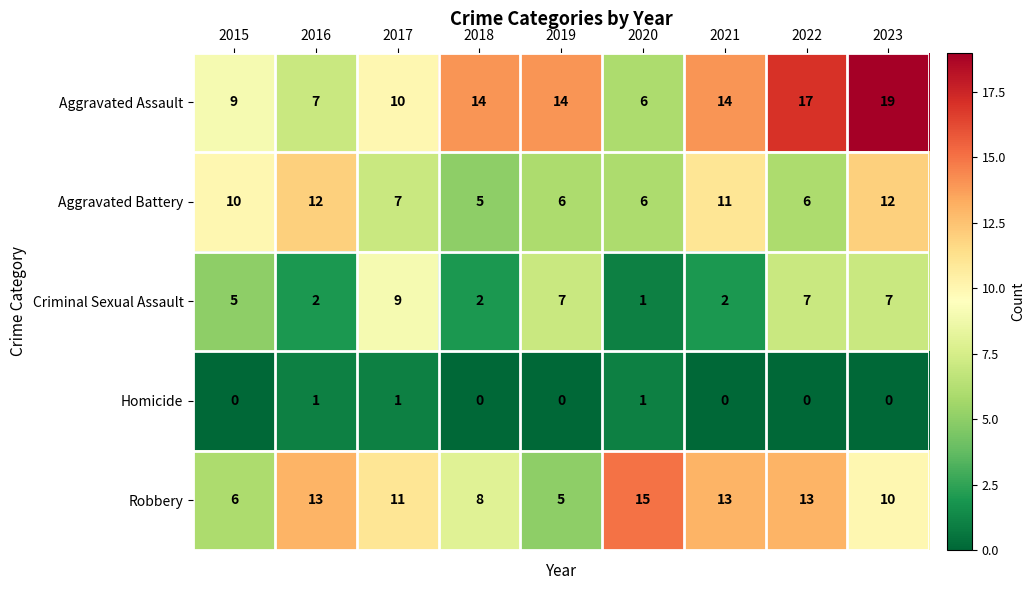

Rank the series at 2016 from lowest to highest value.

Homicide, Criminal Sexual Assault, Aggravated Assault, Aggravated Battery, Robbery